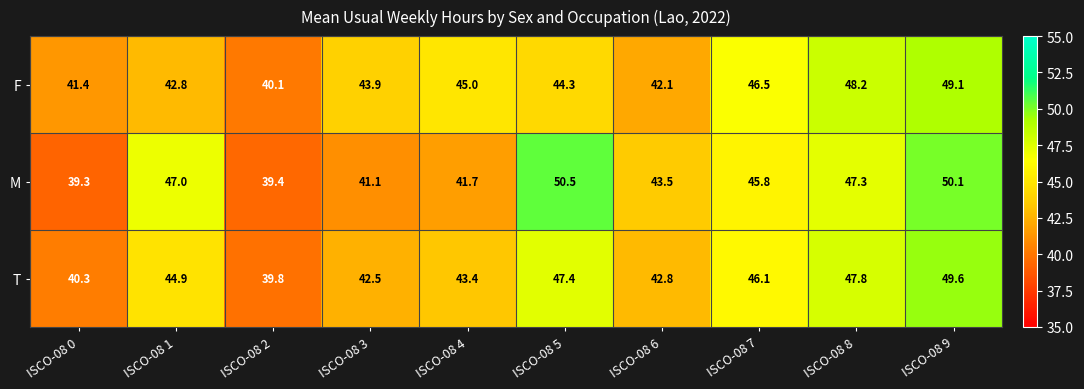

At which category is the sum across all series the highest?

ISCO-08 9